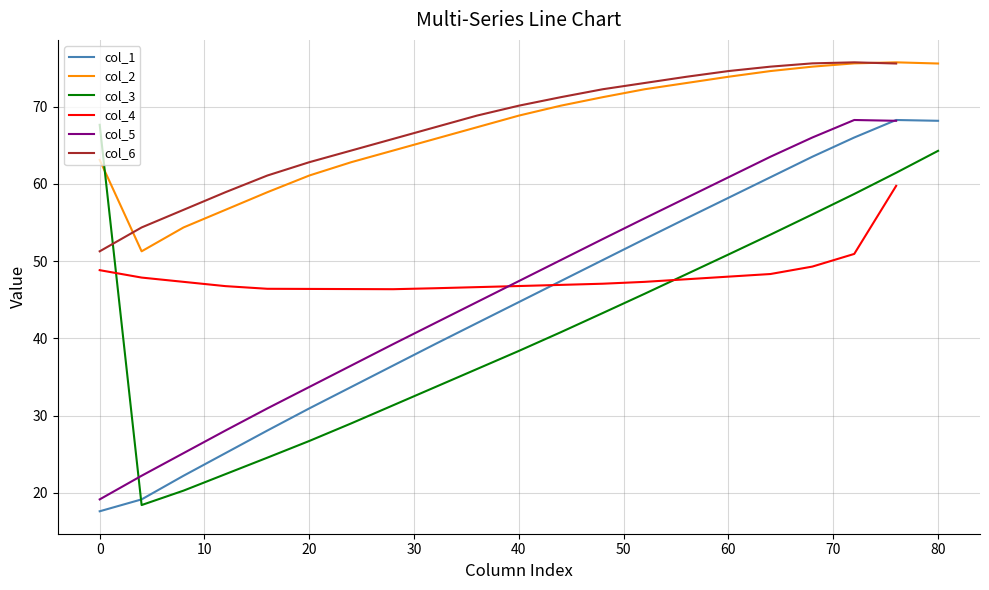

How many lines are shown in the chart?

6